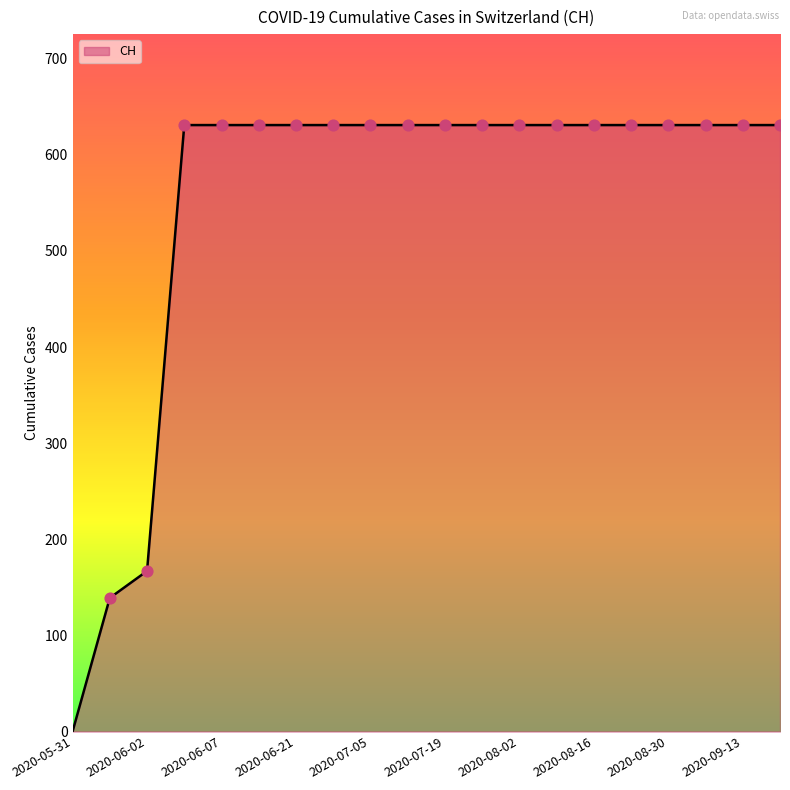

What is the difference between the maximum and minimum values?

631